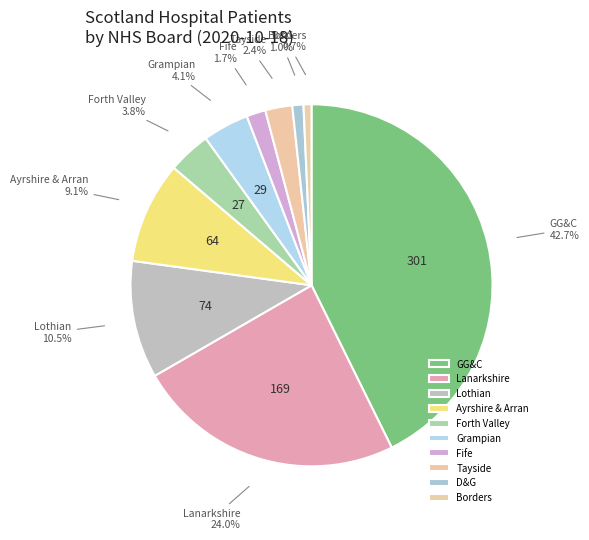

Which slice is the largest?

GG&C